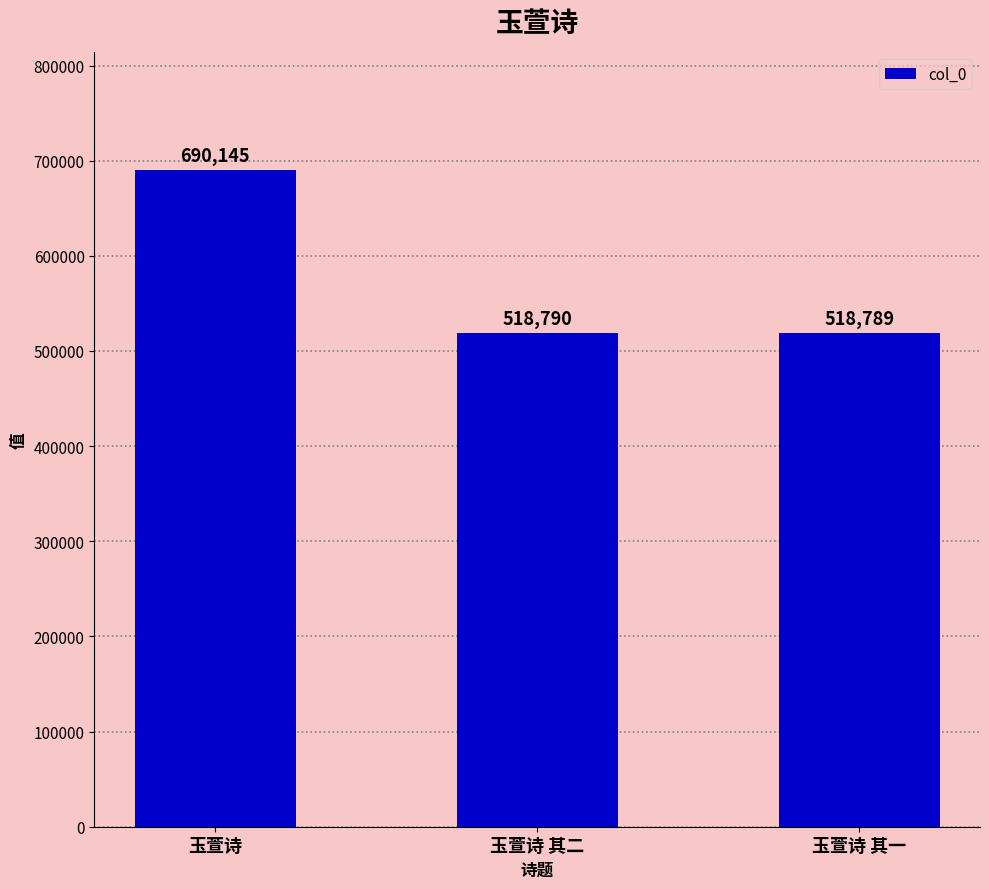

Reading left to right, what are all the values shown in this chart?

690145	518790	518789